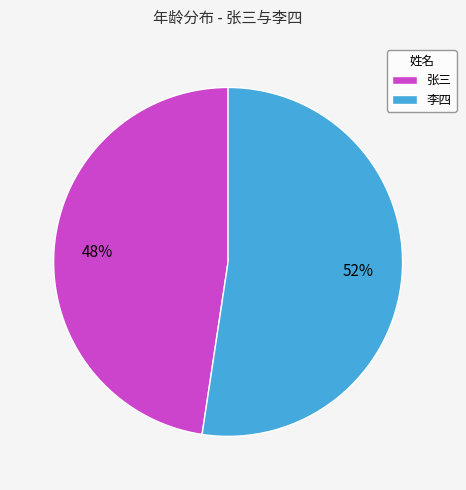

To the nearest percent, what portion does 李四 represent?

52%